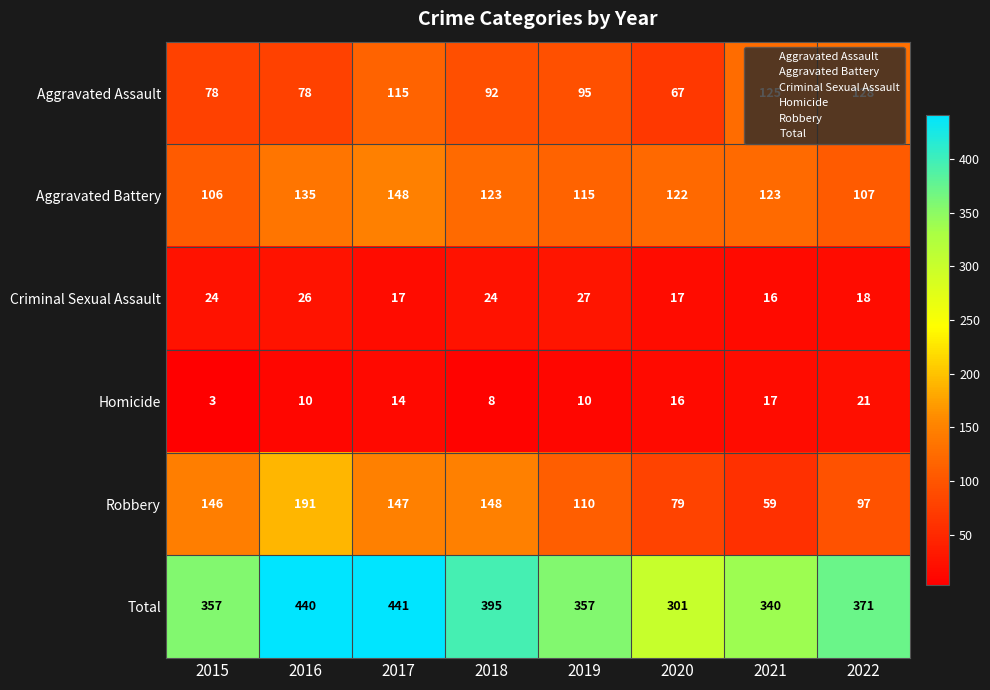

Rank the series at 2021 from highest to lowest value.

Total, Aggravated Assault, Aggravated Battery, Robbery, Homicide, Criminal Sexual Assault